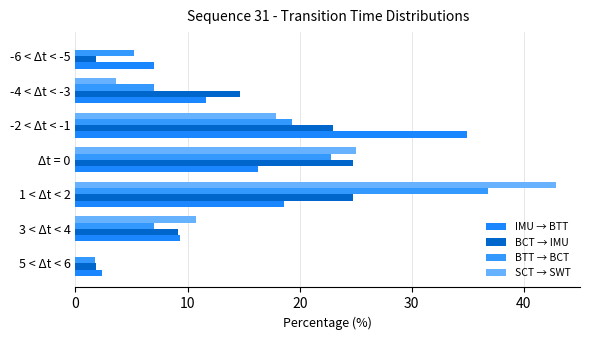

List the series in order of their peak value, highest first.

SCT → SWT, BTT → BCT, IMU → BTT, BCT → IMU